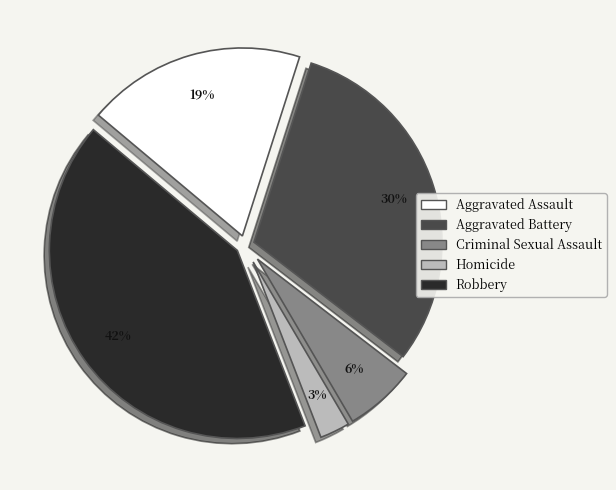

To the nearest percent, what is the average slice percentage?

20%